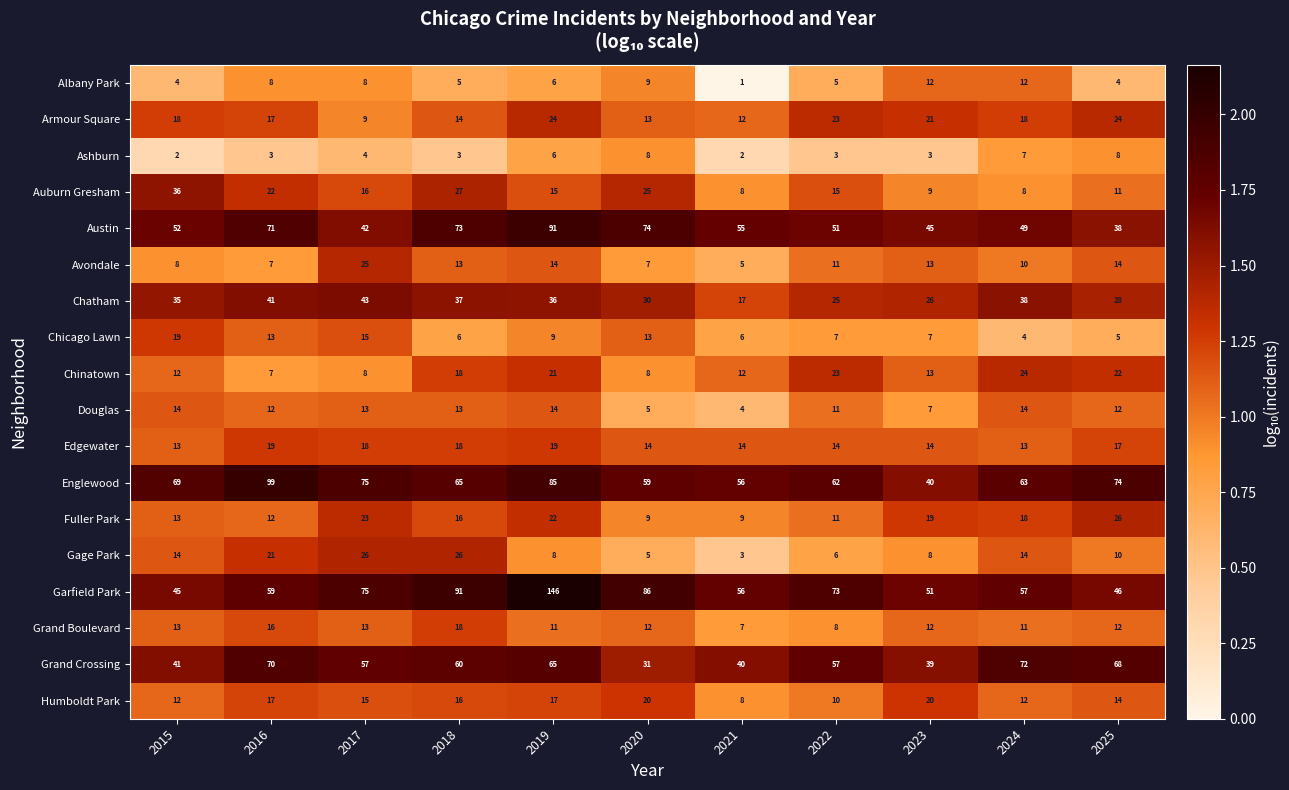

The Edgewater series shows 27 at 2018. True or false?

False